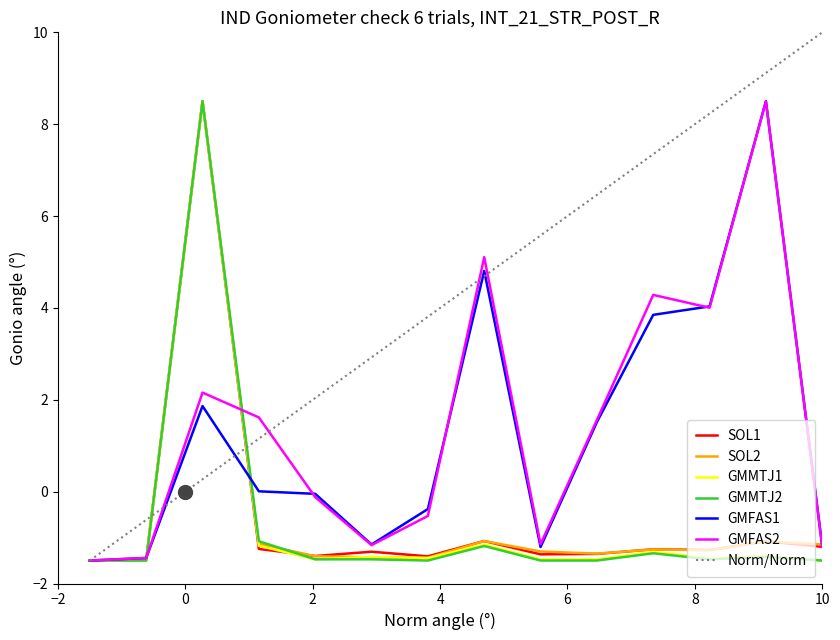

What is the maximum value for GMMTJ1?

8.5